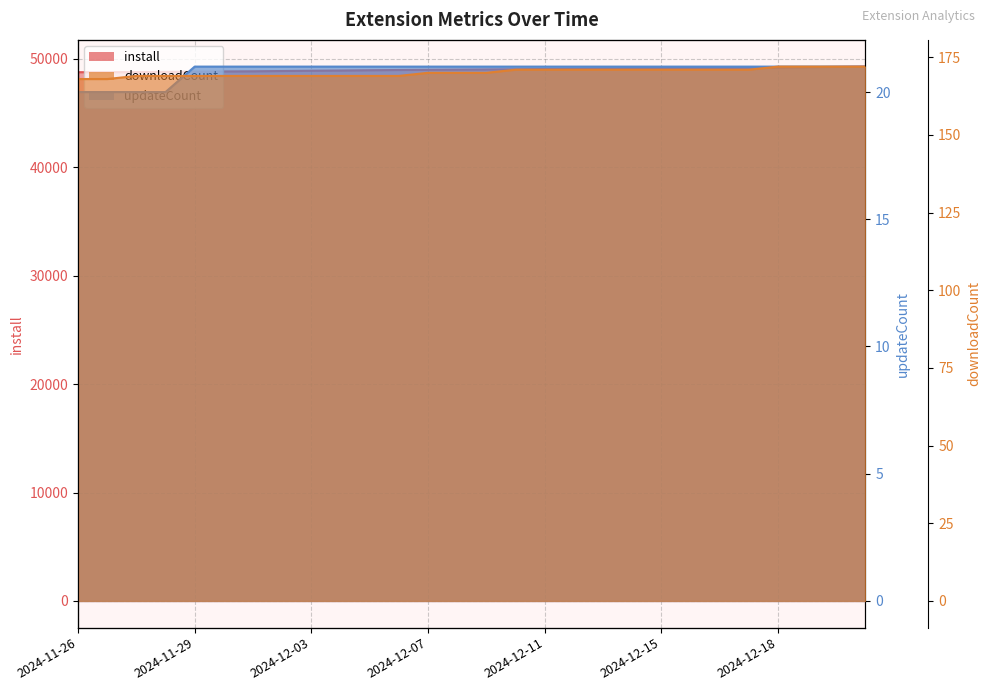

True or false: install has more than 0 points higher than both neighbors.

False